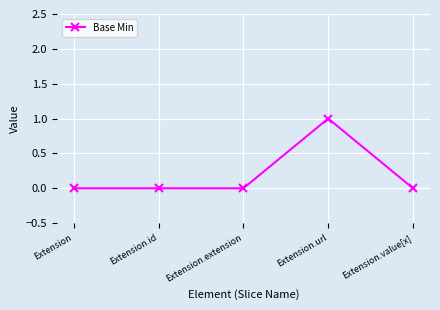

True or false: there are more than 2 points higher than both neighbors.

False